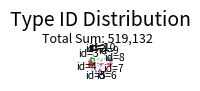

Is id=3 the majority of the pie?

No